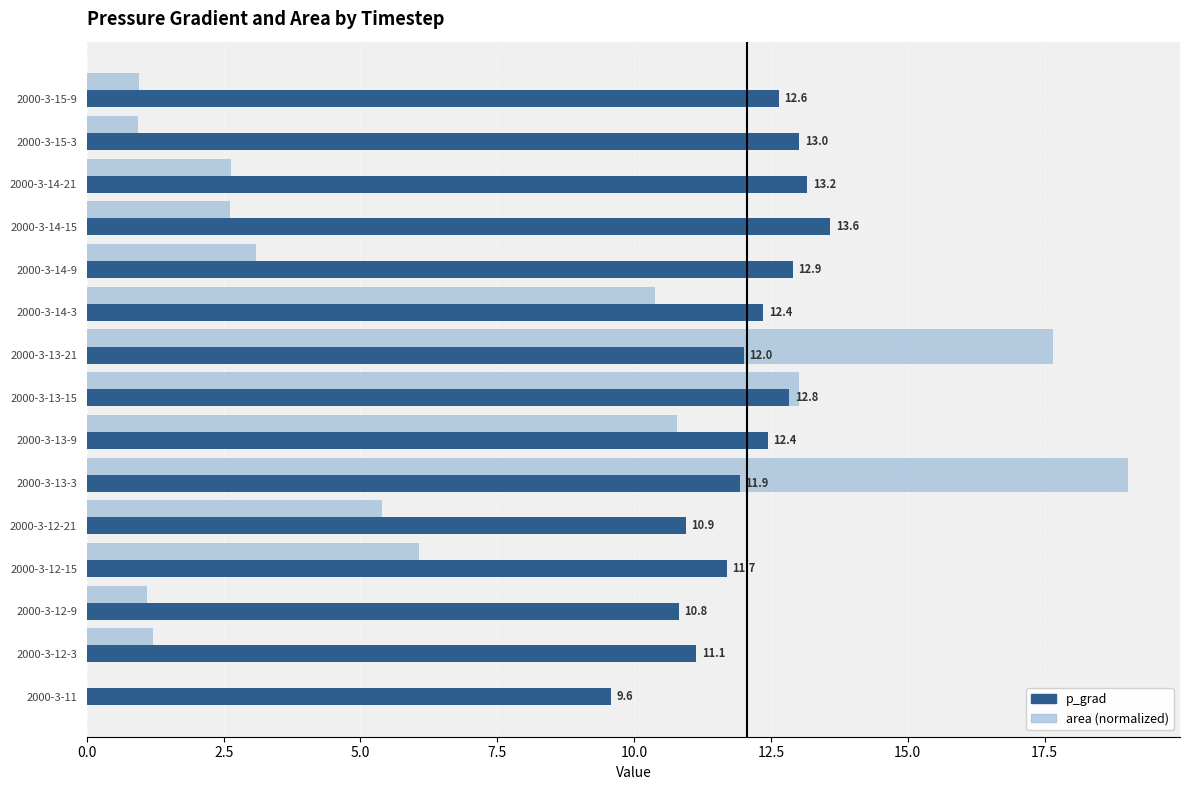

At which category is the sum across all series the highest?

2000-3-13-3